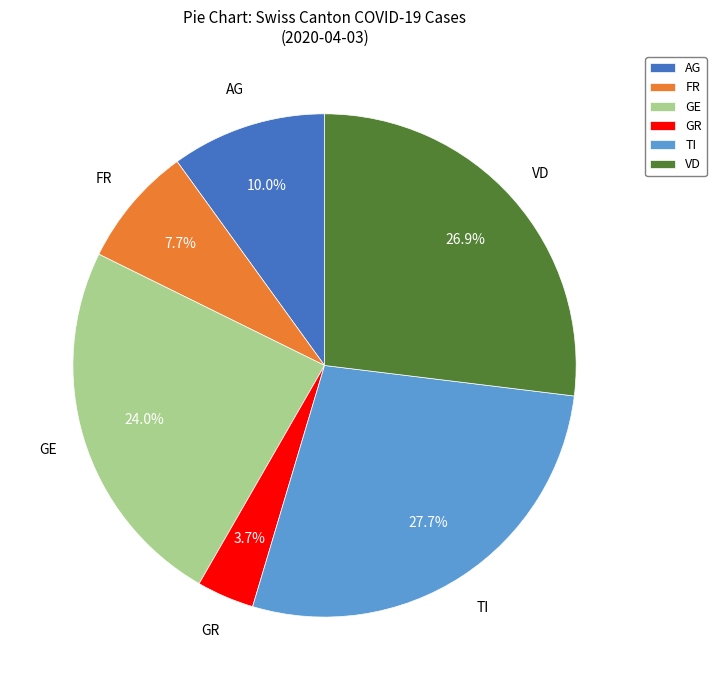

What is the largest slice in the pie chart?

TI